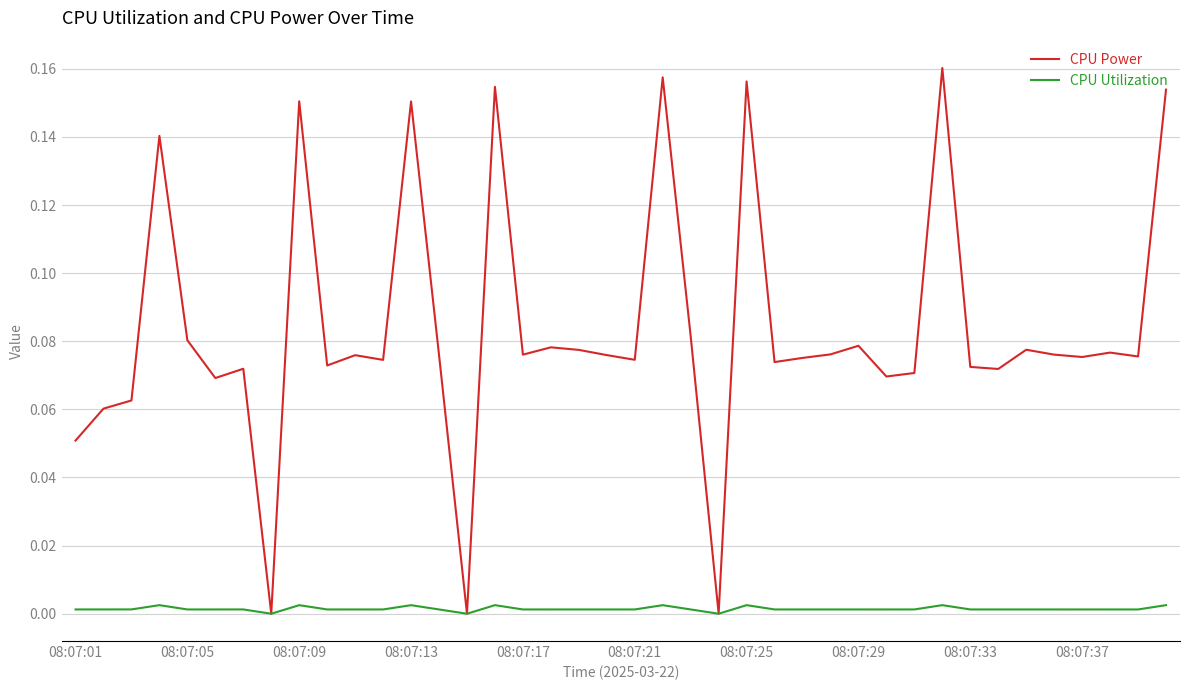

Which series has the largest range (max minus min)?

CPU Power